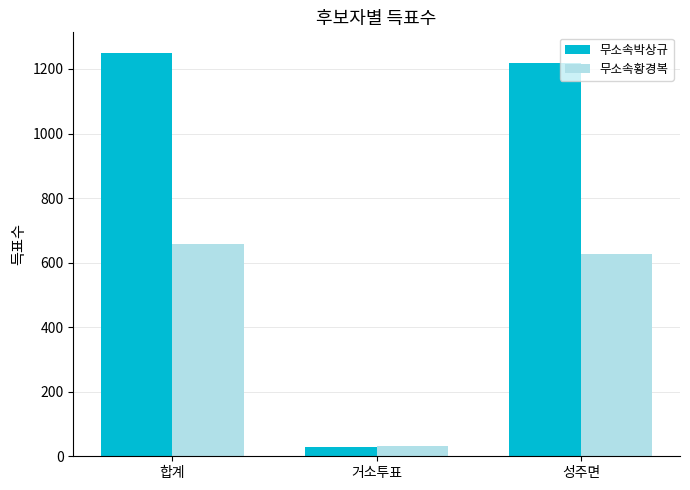

How many bars are there in each group?

2